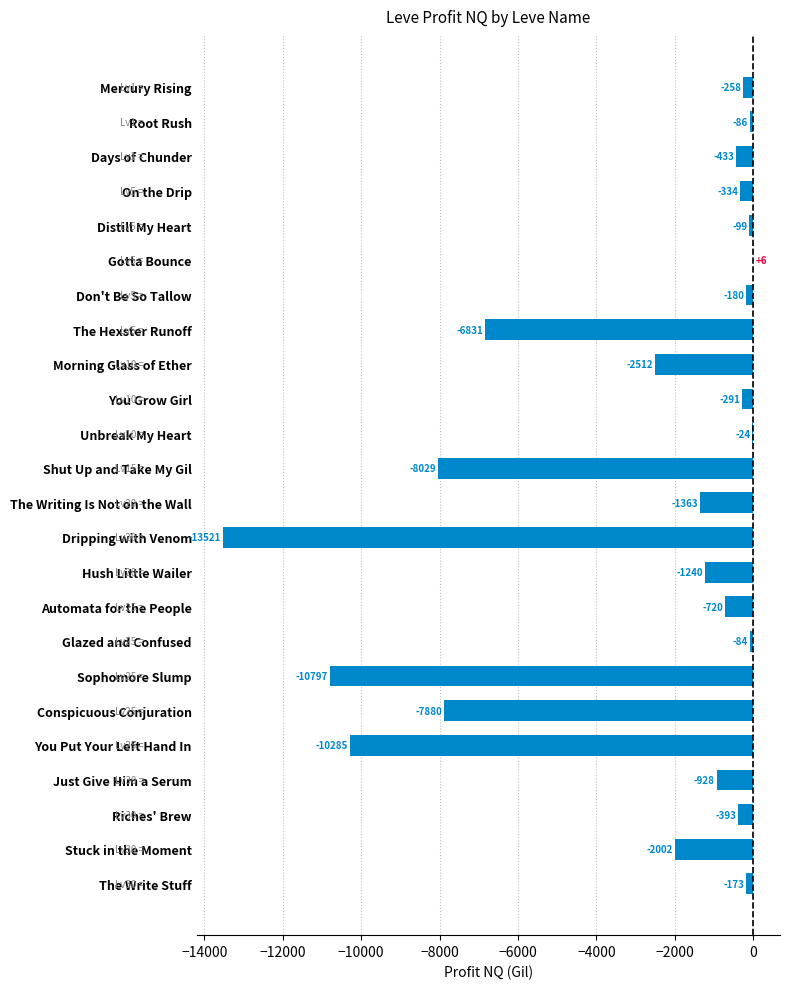

True or false: the data shows -172.6 at The Write Stuff.

True